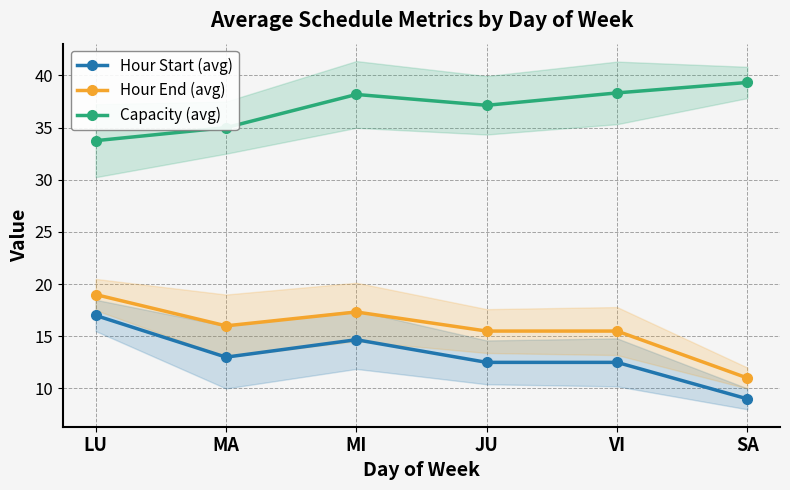

Where is Hour End (avg) nearest to the value 15?

JU